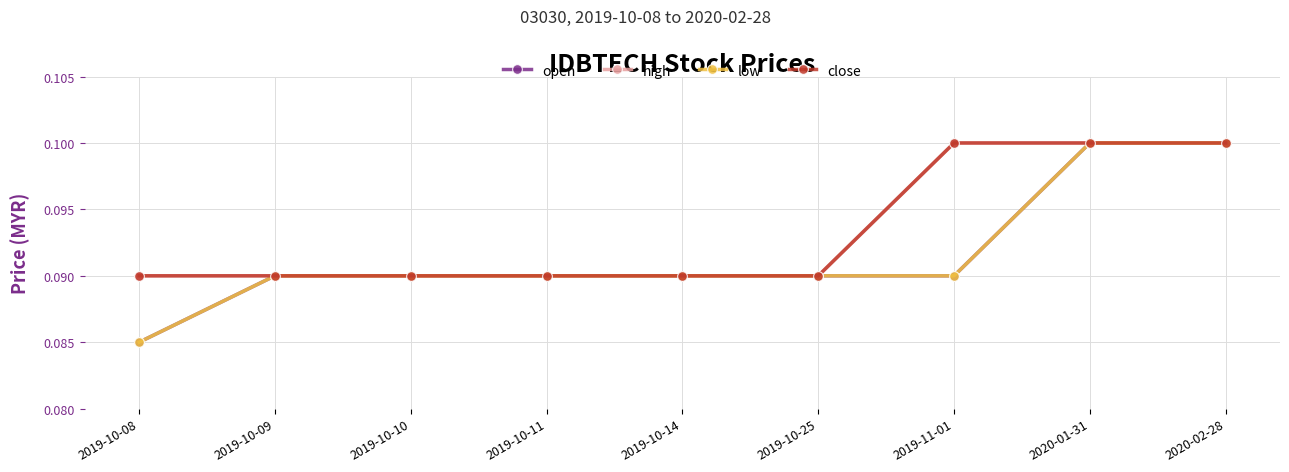

Is this an area chart (filled region under the line)?

No